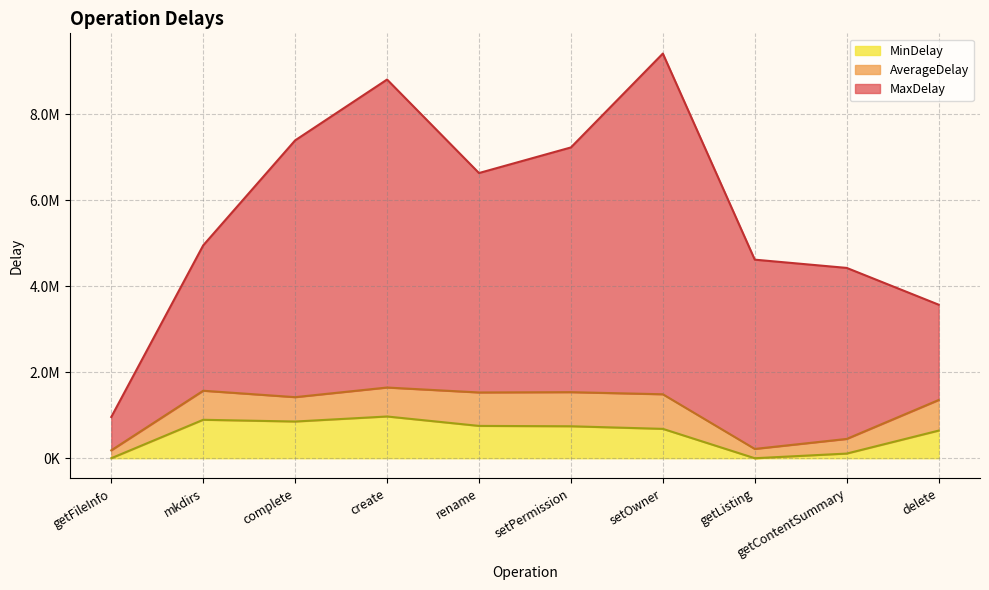

What is the difference between the maximum and minimum values in the MaxDelay series?

8458098.0